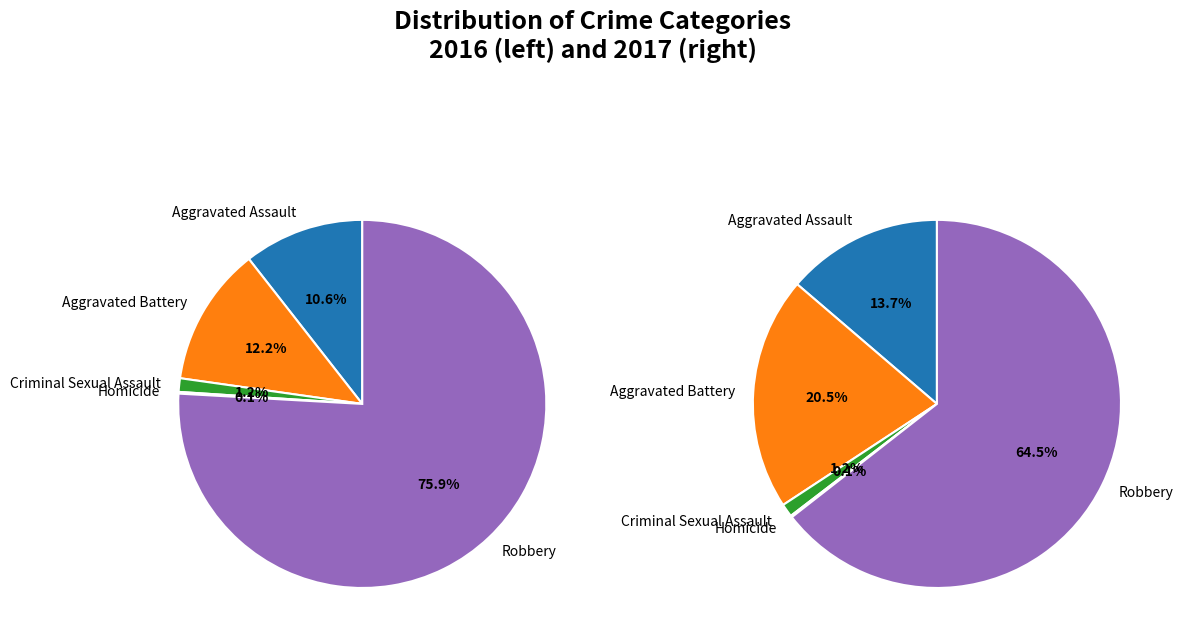

True or false: values_2016 accounts for 14% of the total.

True